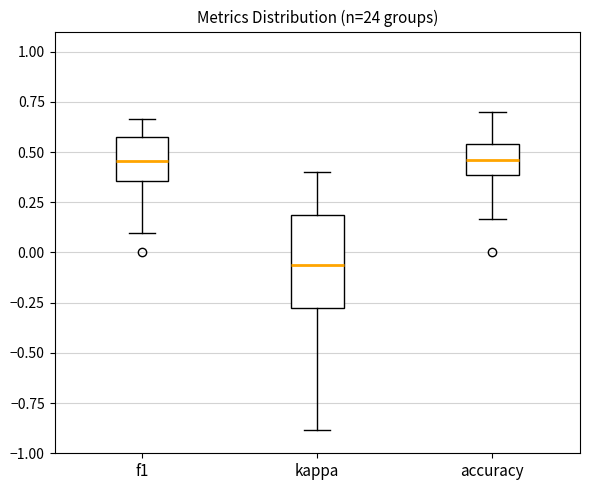

Comparing the boxes themselves (not the whiskers), which one is the tallest?

kappa